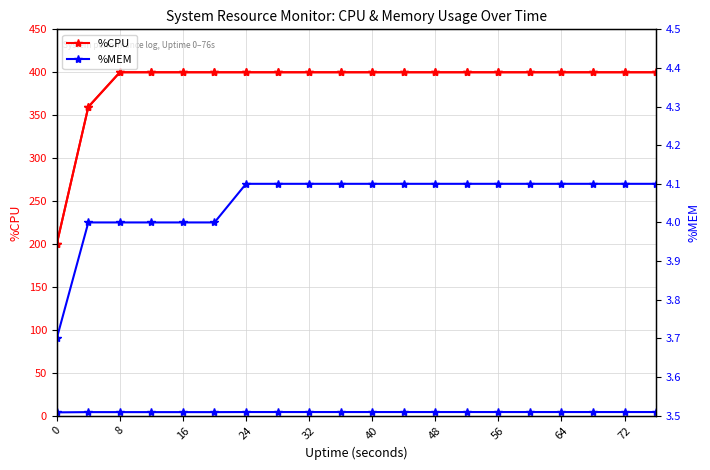

Reading right to left, transcribe all the data shown in this chart.

%CPU: 400.0	400.0	400.0	400.0	400.0	400.0	400.0	400.0	400.0	400.0	400.0	400.0	400.0	400.0	400.0	400.0	400.0	400.0	359.6	200.0
%MEM: 4.1	4.1	4.1	4.1	4.1	4.1	4.1	4.1	4.1	4.1	4.1	4.1	4.1	4.1	4.0	4.0	4.0	4.0	4.0	3.7